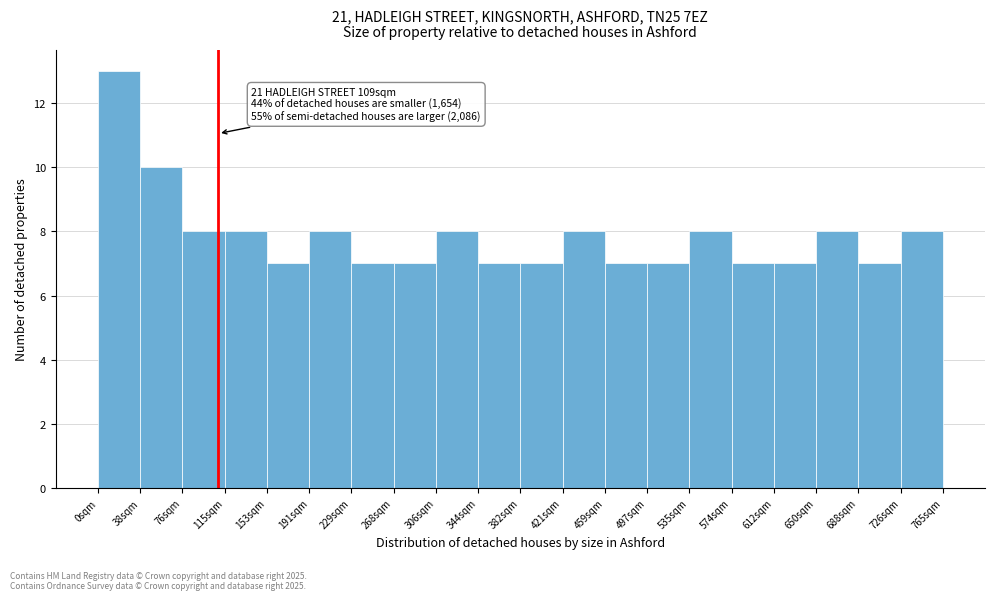

Over which range of the x-axis is the bar tallest?

0 to 40